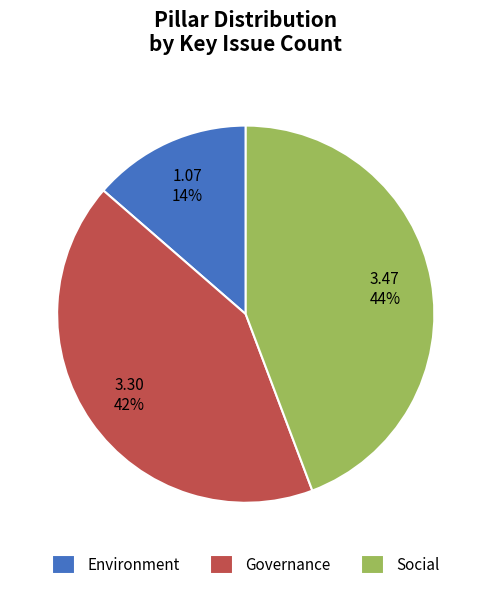

Is there a majority slice in this chart?

No